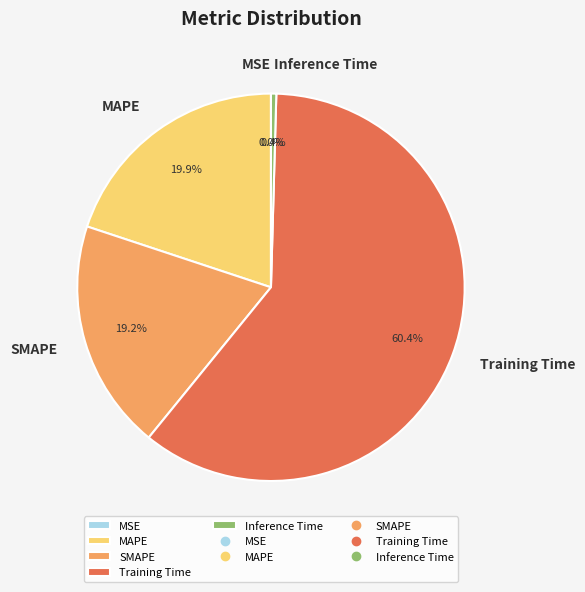

Is it true that Training Time is 60% of the pie?

True